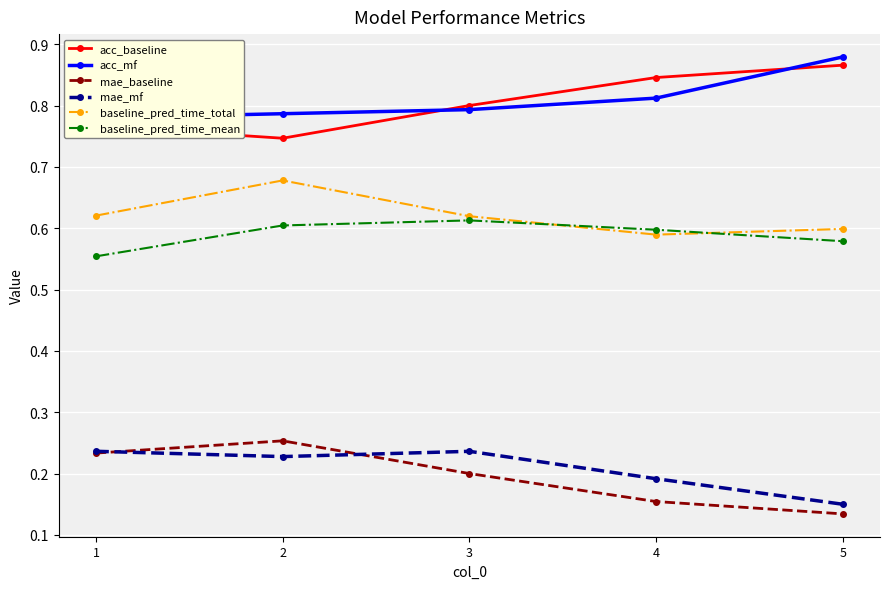

What is the average value of the mae_mf series?

0.2